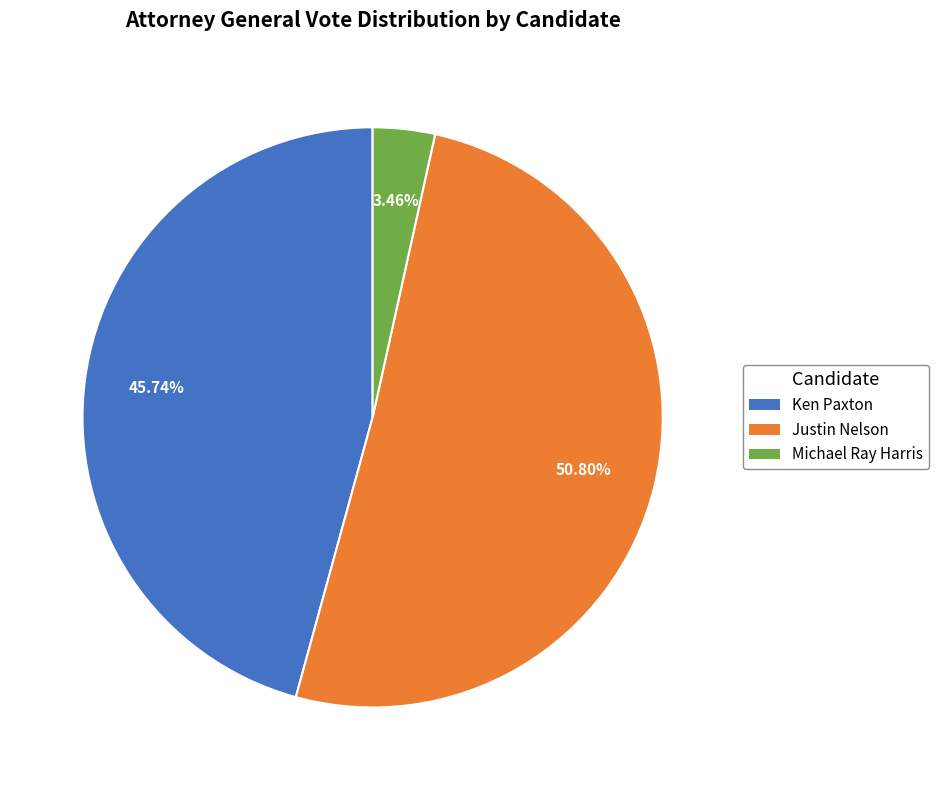

Is there a majority slice in this chart?

Yes